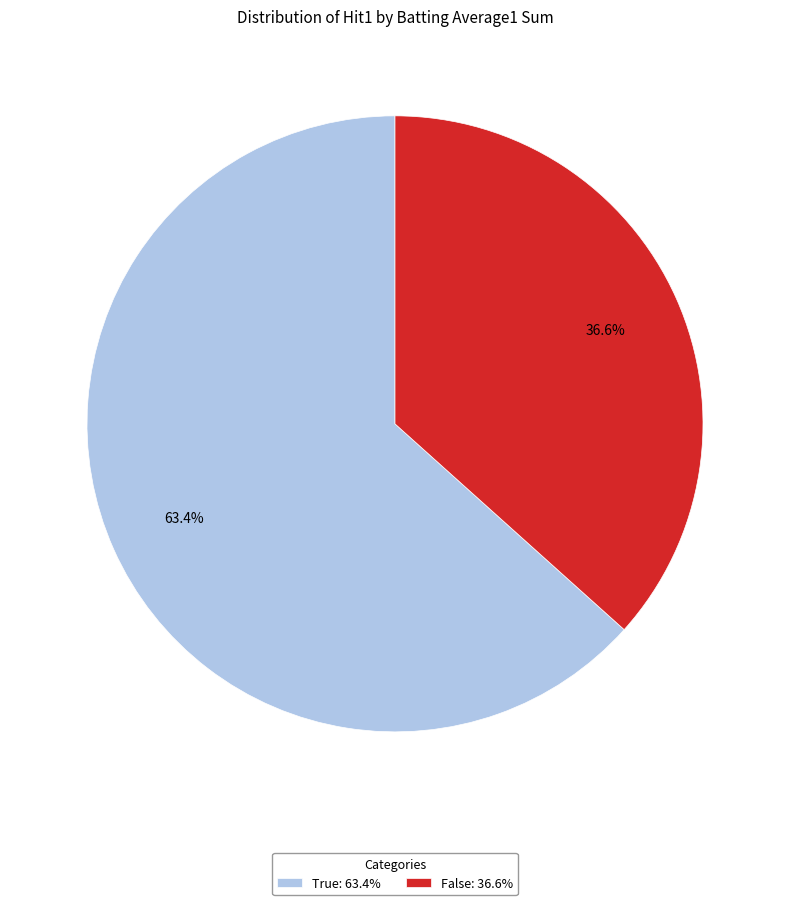

Combined, do False: 36.6% and True: 63.4% account for over 50%?

Yes